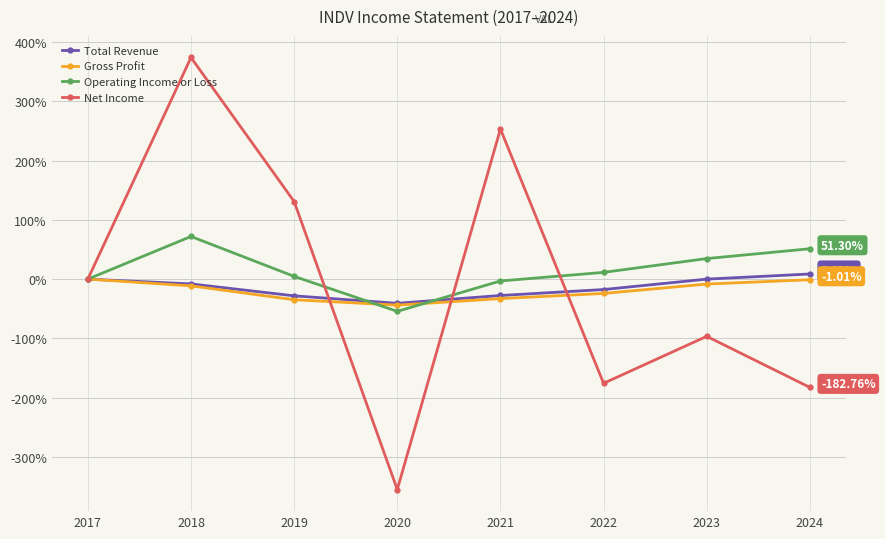

At which category is the sum across all series the highest?

2018